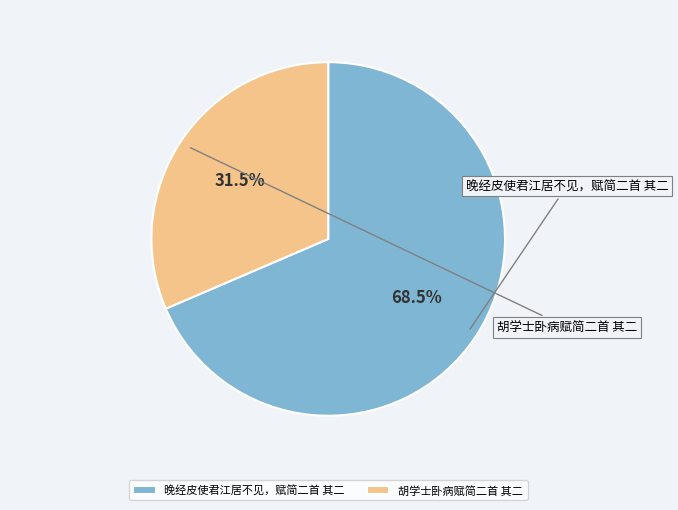

What is the ratio of the value at 胡学士卧病赋简二首 其二 to the value at 晚经皮使君江居不见，赋简二首 其二?

0.5